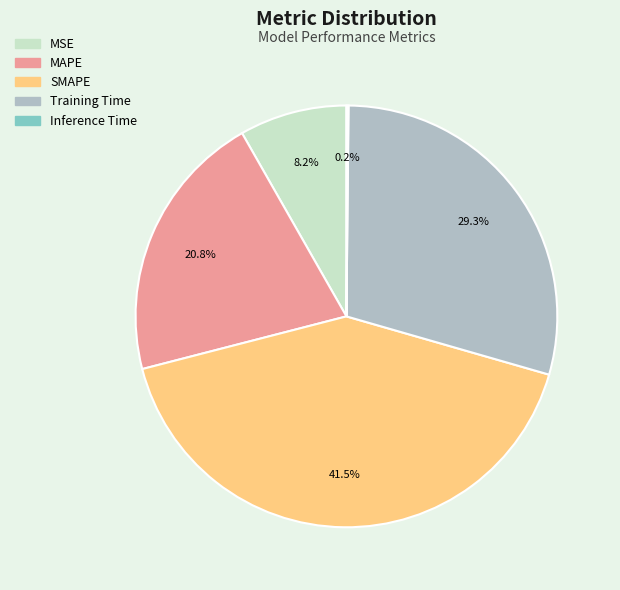

Is it true that Training Time is 29% of the pie?

True